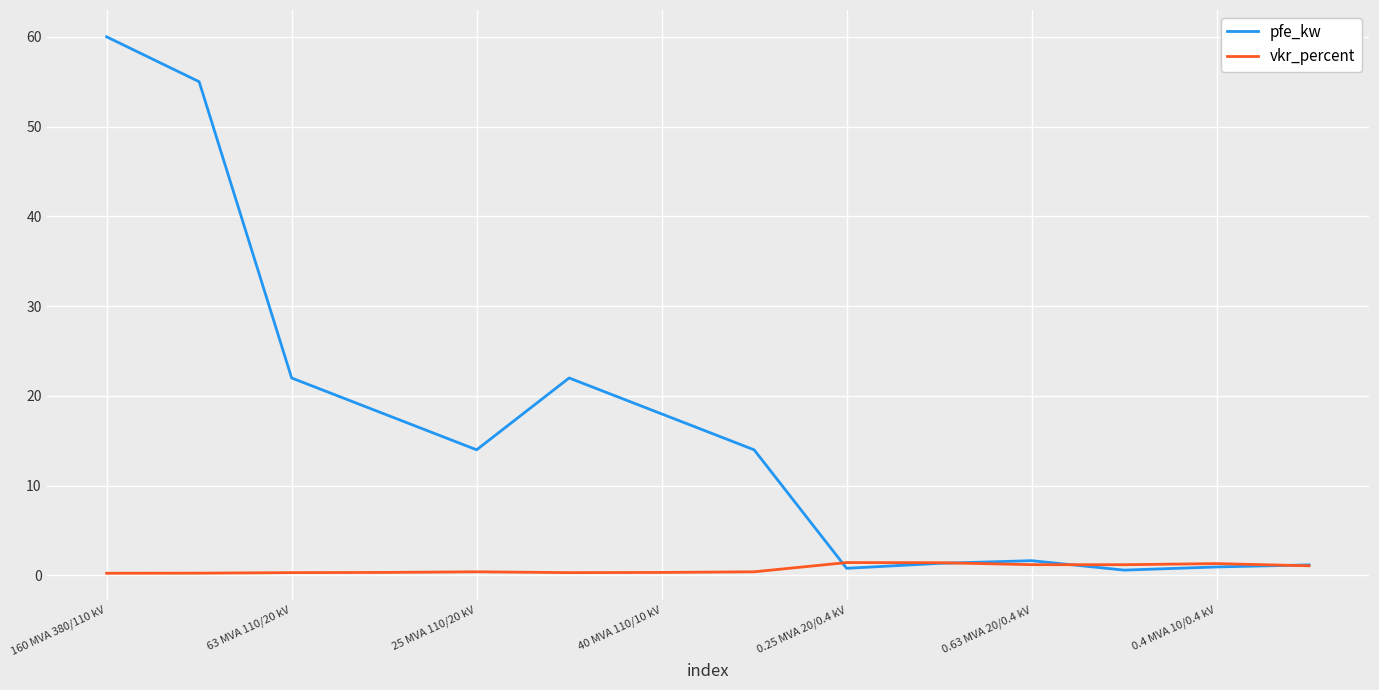

What is the maximum value shown in the chart?

60.0